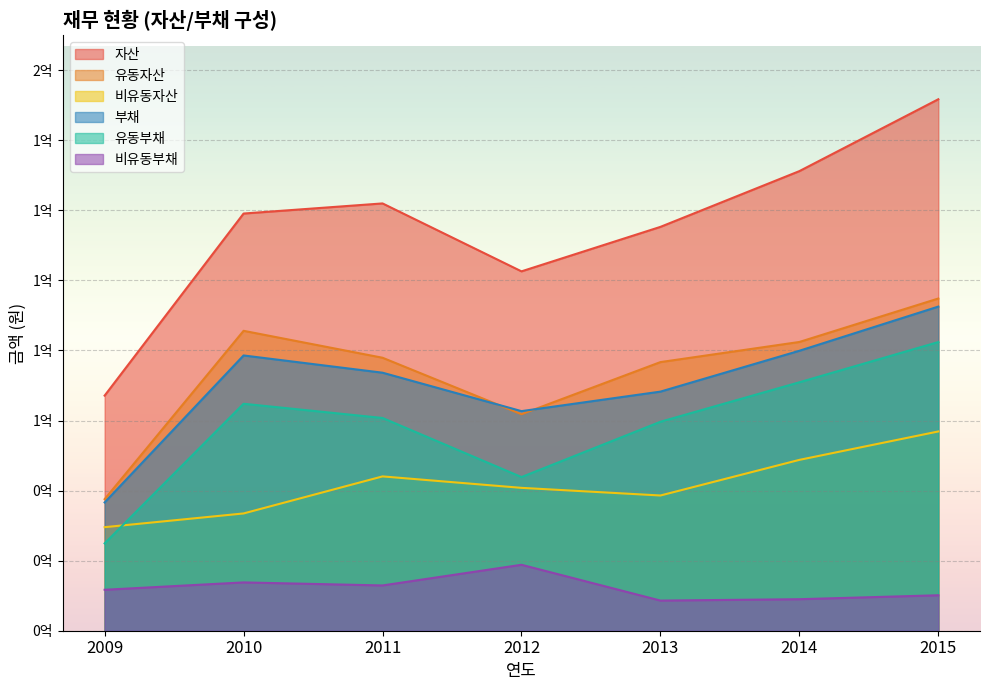

How many data points does each series have?

7